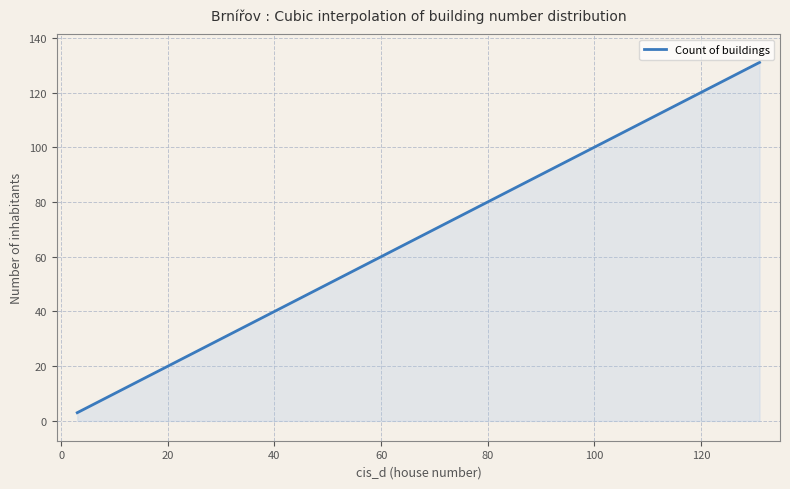

What is the smallest value displayed?

3.0